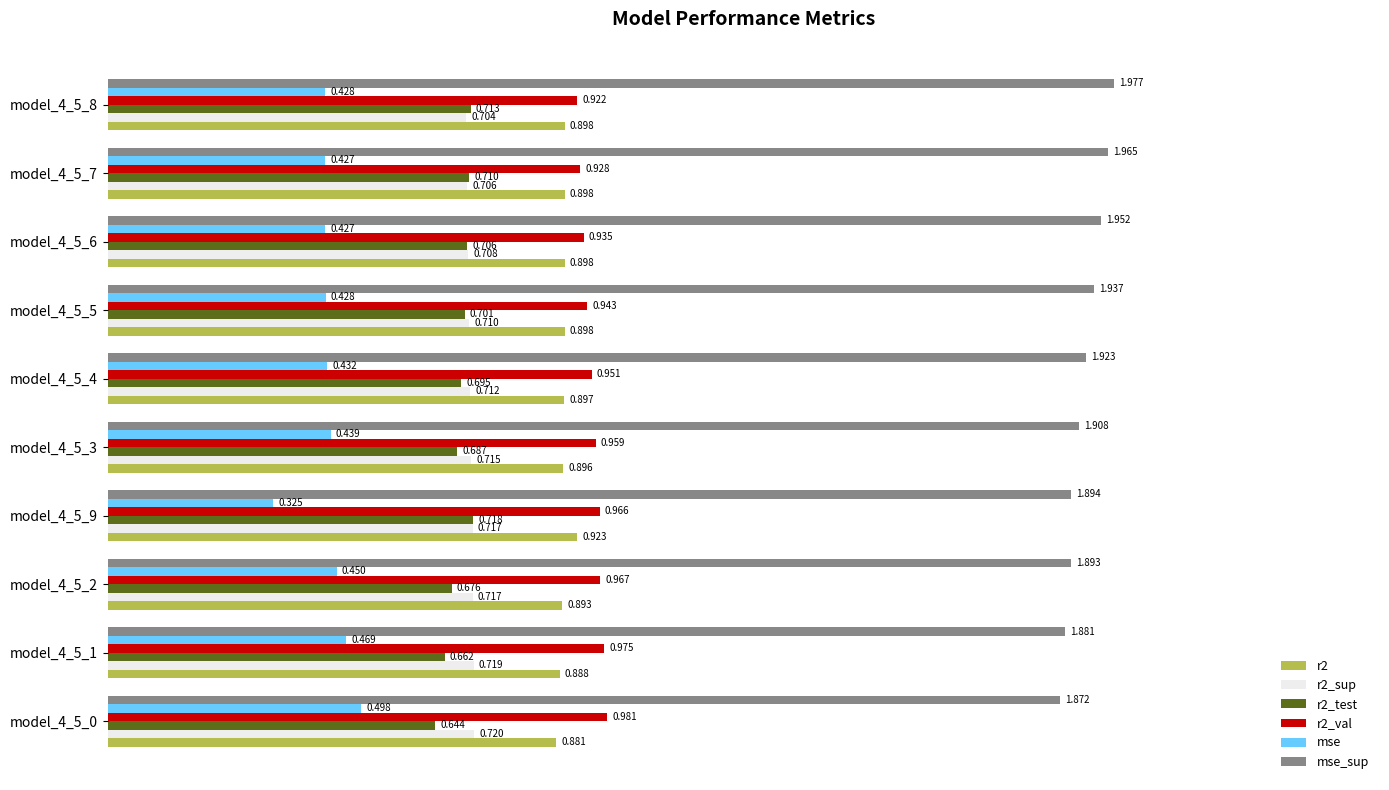

Is the value of r2_test at model_4_5_5 greater than the value of mse at model_4_5_7?

Yes